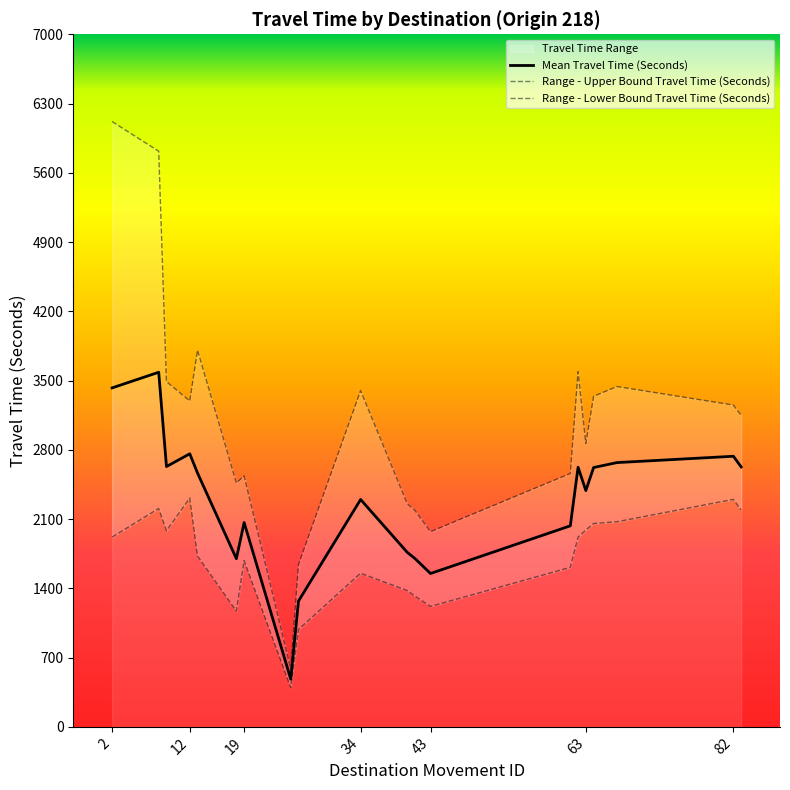

At which label does Range - Lower Bound Travel Time (Seconds) first exceed 1917?

2